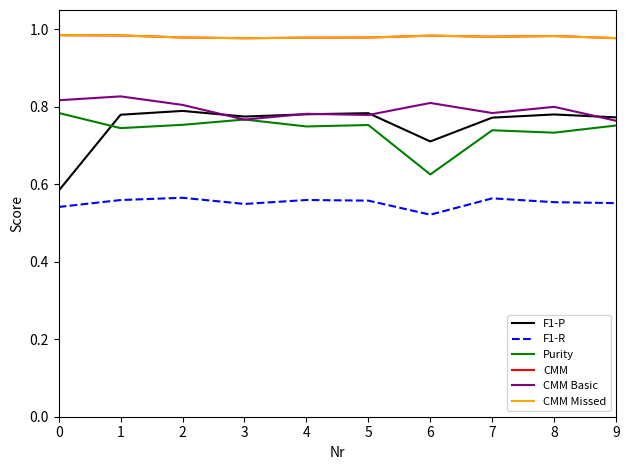

What value does the CMM Basic series have at 4?

0.8